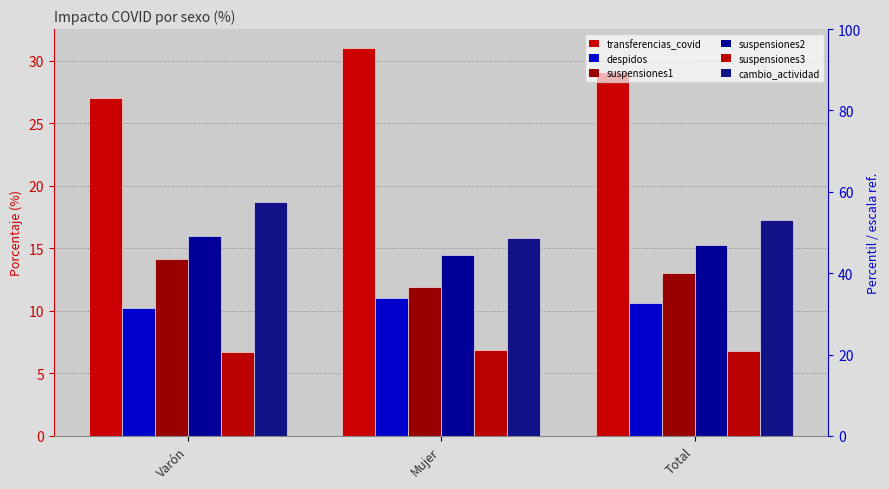

What is the greatest value displayed?

31.0